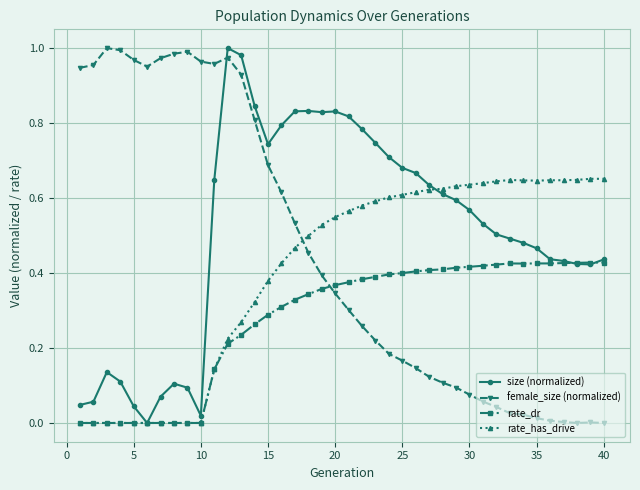

Which series has the largest total across all categories?

size (normalized)